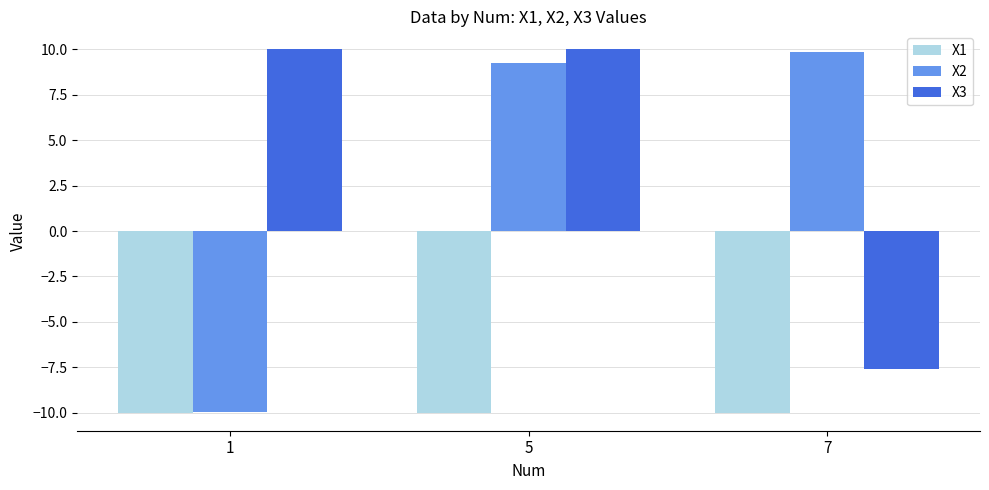

Which series has the widest spread of values?

X2